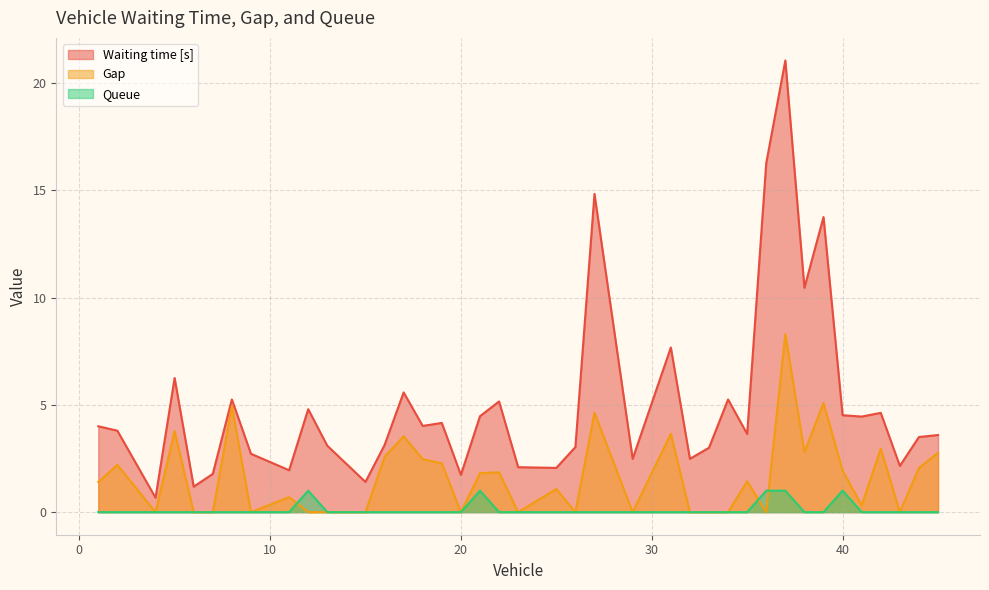

How many interior local peaks does the Queue series have?

3